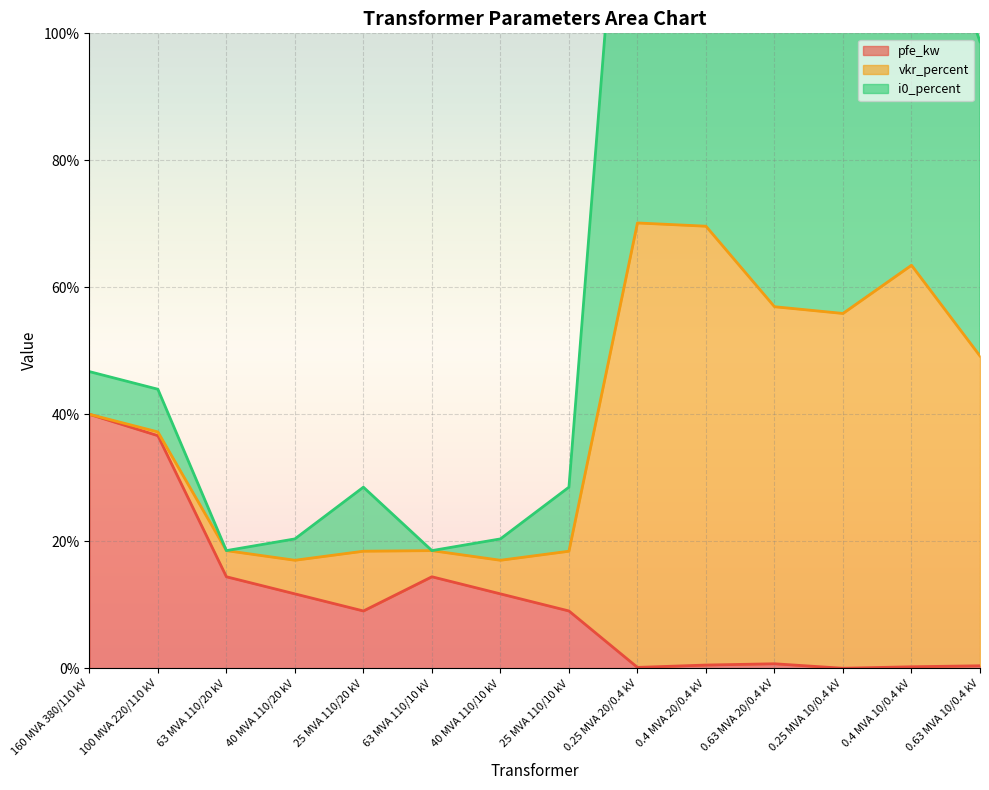

Which series has the largest total across all categories?

i0_percent